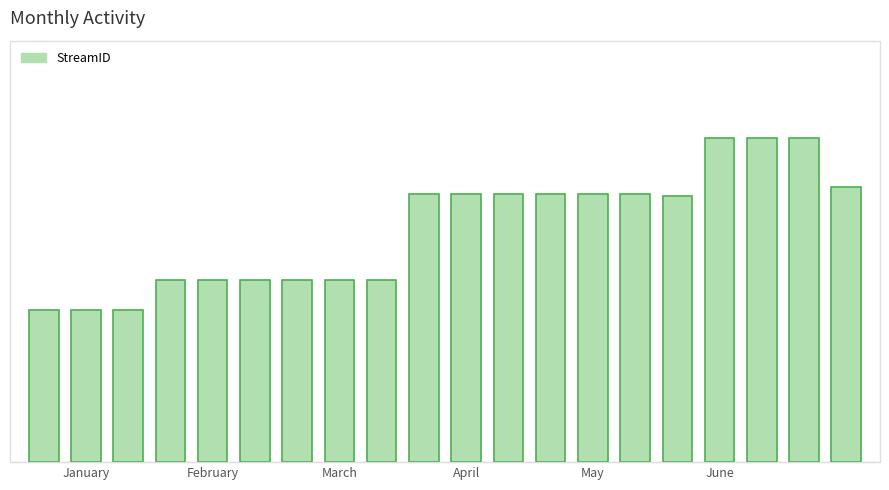

Which label corresponds to the smallest value in the chart?

January